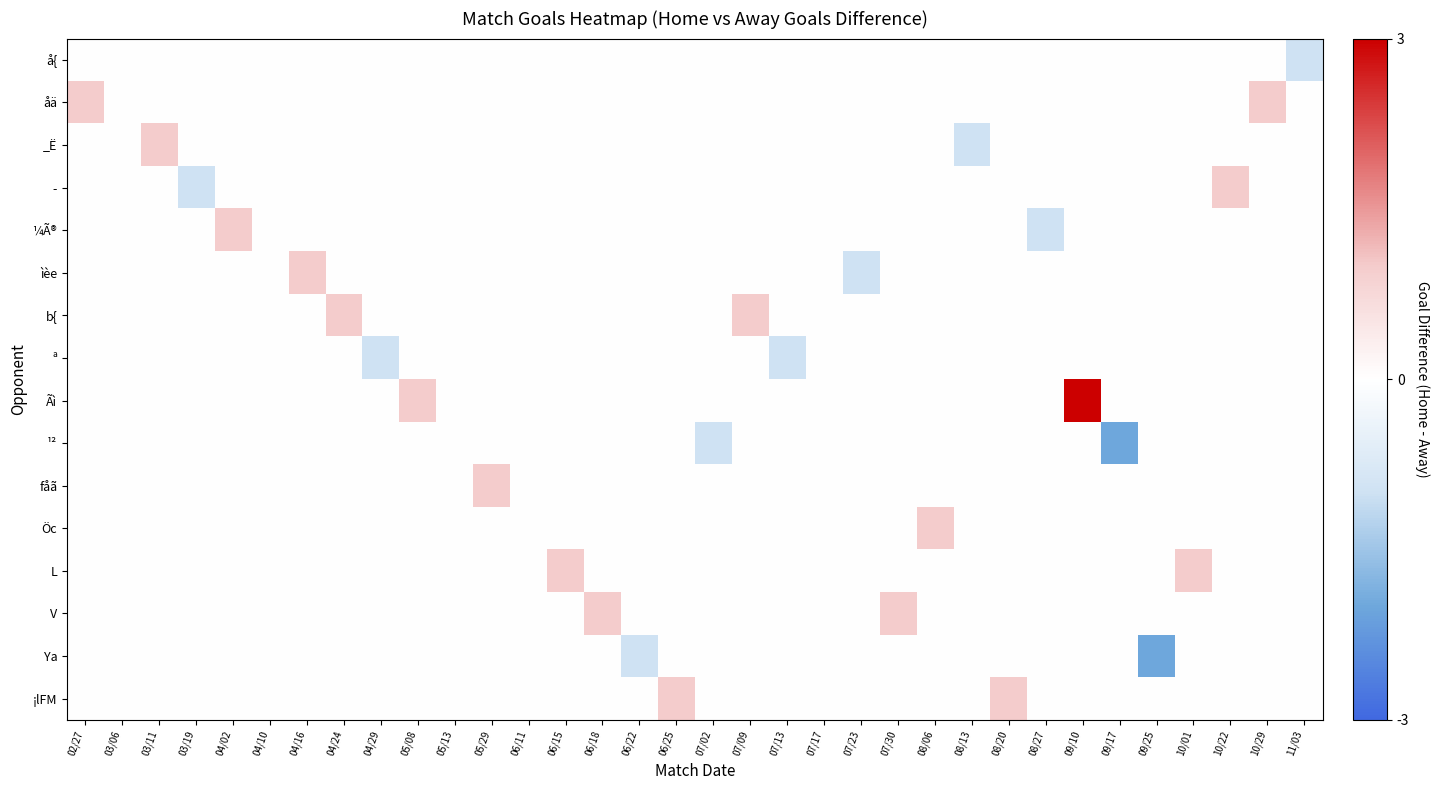

Between 06/25 and 11/03, which series saw the biggest shift?

å{